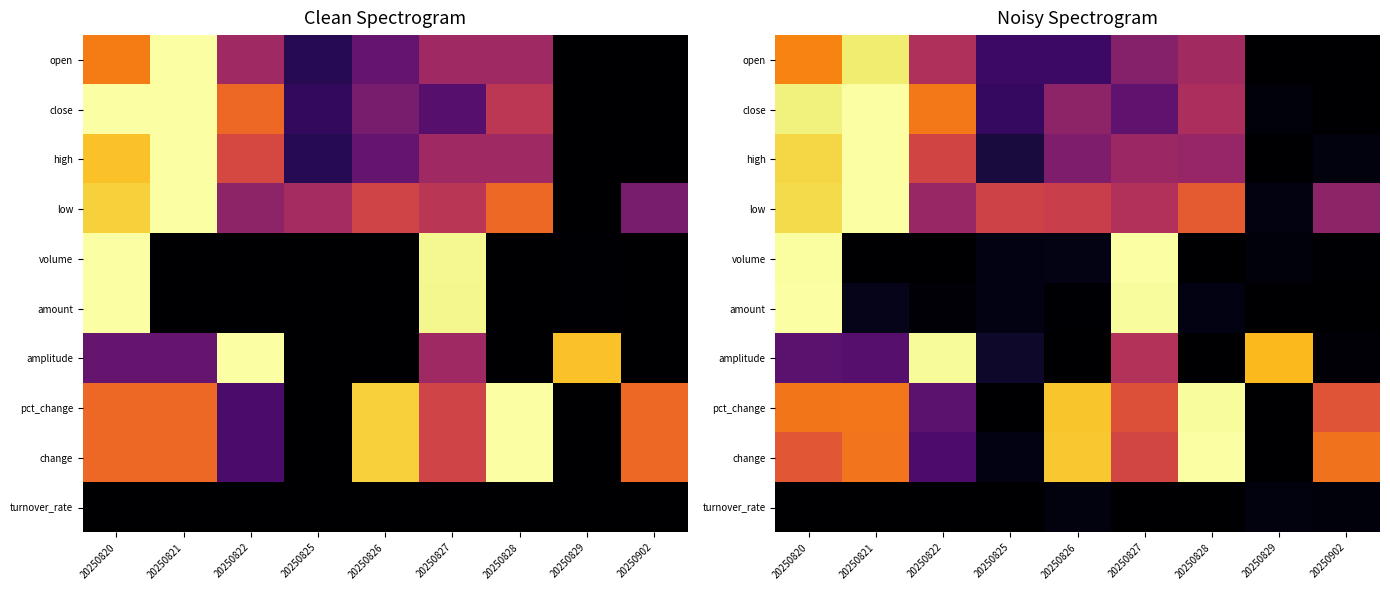

At which label is open closest to 0?

20250829